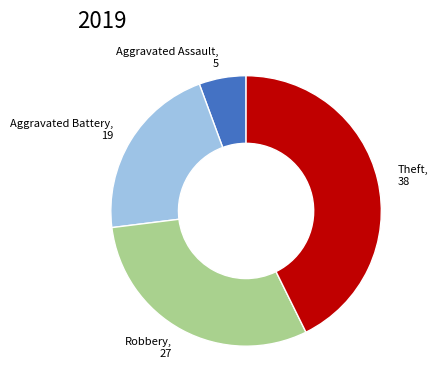

Combined, do Robbery and Theft account for over 50%?

Yes